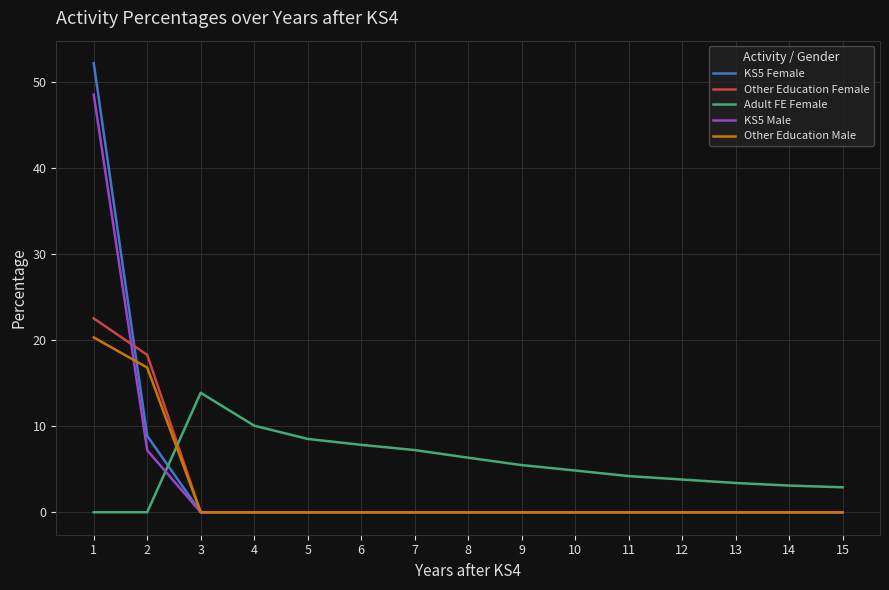

Is it true that Other Education Female equals 0.0 at 8?

True